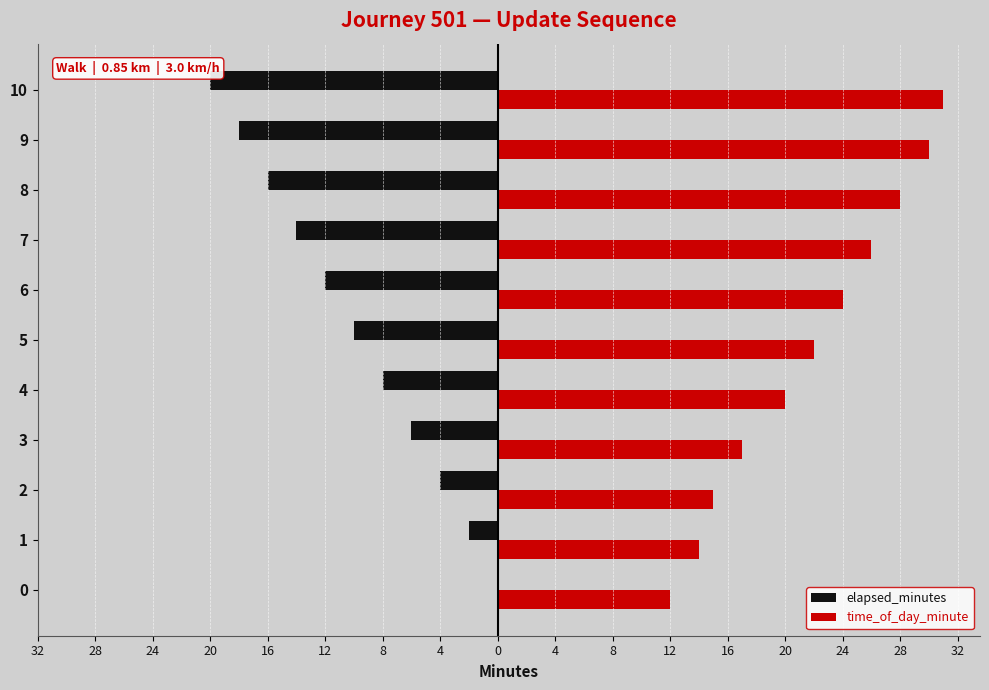

Which series has the largest total across all categories?

time_of_day_minute